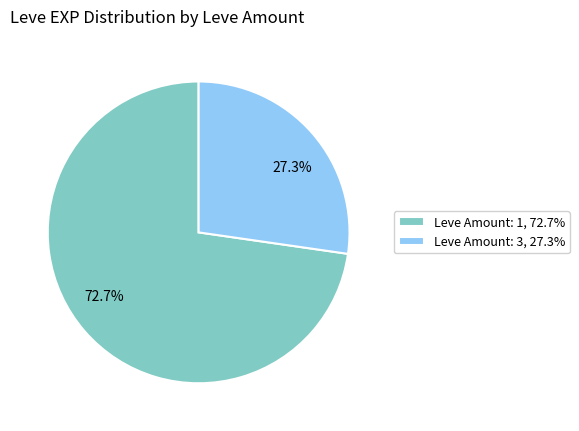

Between 27.3% and 72.7%, which is larger?

72.7%